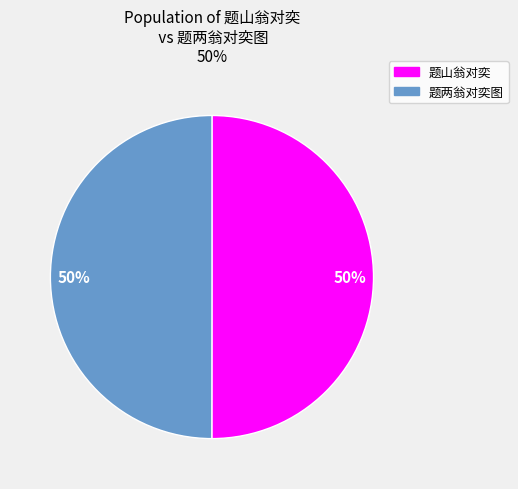

To the nearest percent, what is the average slice percentage?

50%